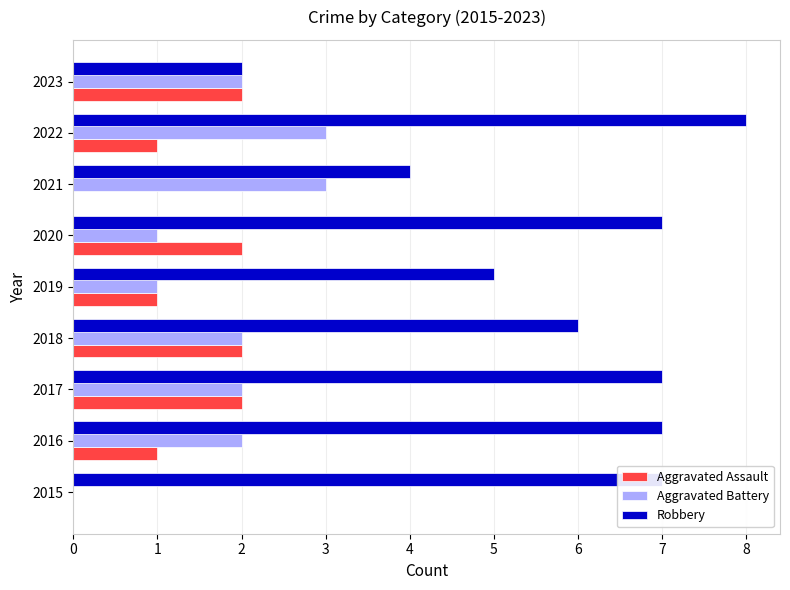

Is the value of Aggravated Assault at 2020 greater than the value of Aggravated Battery at 2019?

Yes